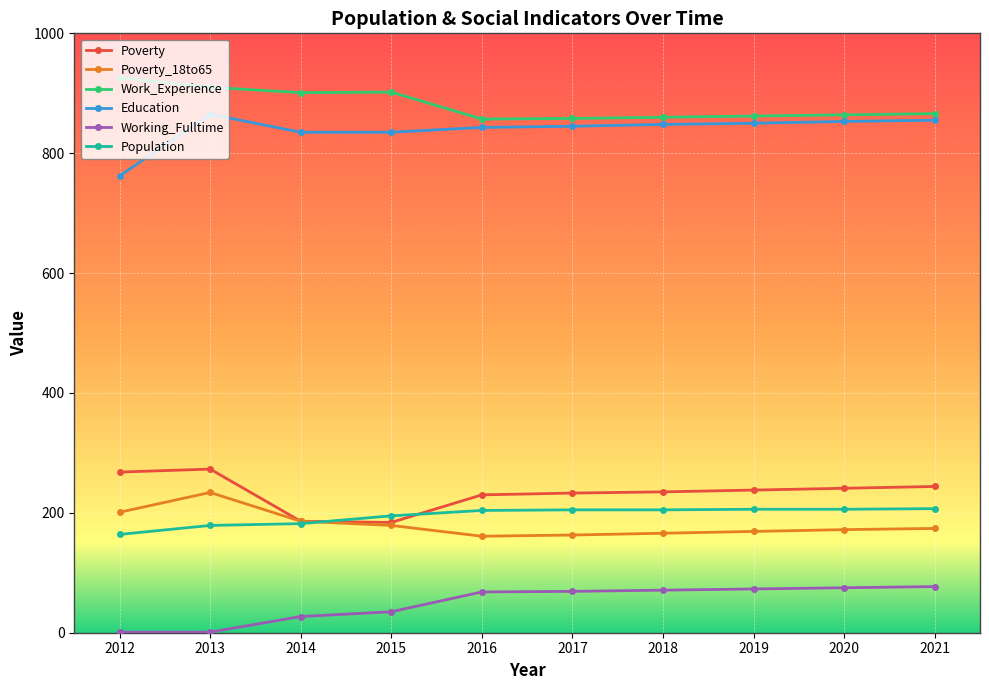

What is the sum of the Education values at 2015 and 2021?

1690